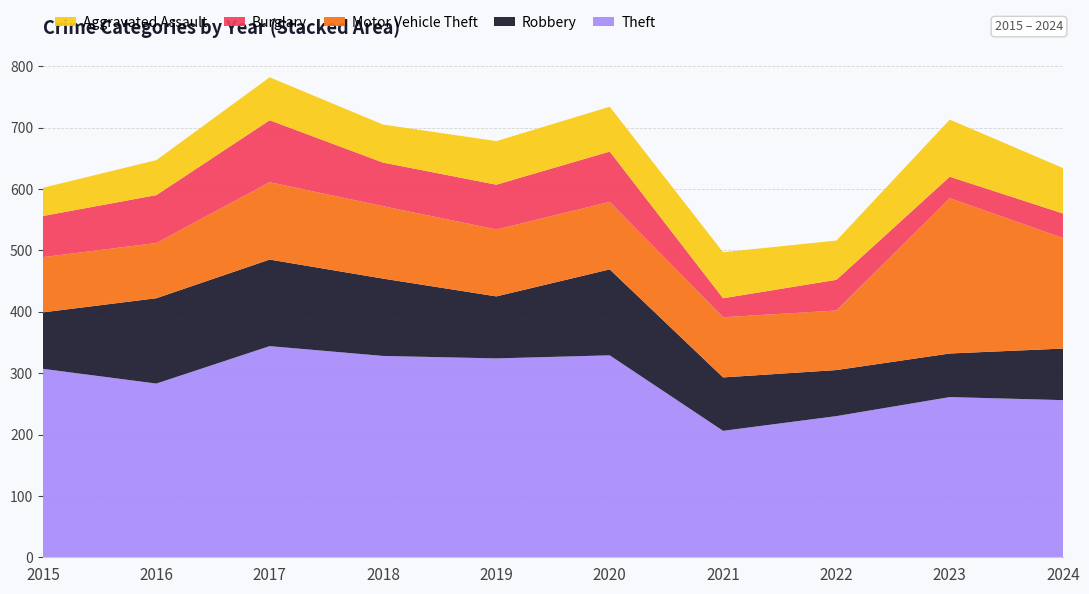

Reading right to left, transcribe all the data shown in this chart.

Theft: 2024=256	2023=261	2022=230	2021=206	2020=329	2019=324	2018=328	2017=344	2016=283	2015=307
Robbery: 2024=84	2023=71	2022=75	2021=87	2020=140	2019=101	2018=126	2017=141	2016=139	2015=92
Motor Vehicle Theft: 2024=180	2023=253	2022=97	2021=98	2020=110	2019=109	2018=118	2017=126	2016=90	2015=90
Burglary: 2024=40	2023=35	2022=50	2021=31	2020=82	2019=73	2018=71	2017=101	2016=78	2015=67
Aggravated Assault: 2024=74	2023=93	2022=64	2021=75	2020=73	2019=71	2018=62	2017=70	2016=57	2015=46